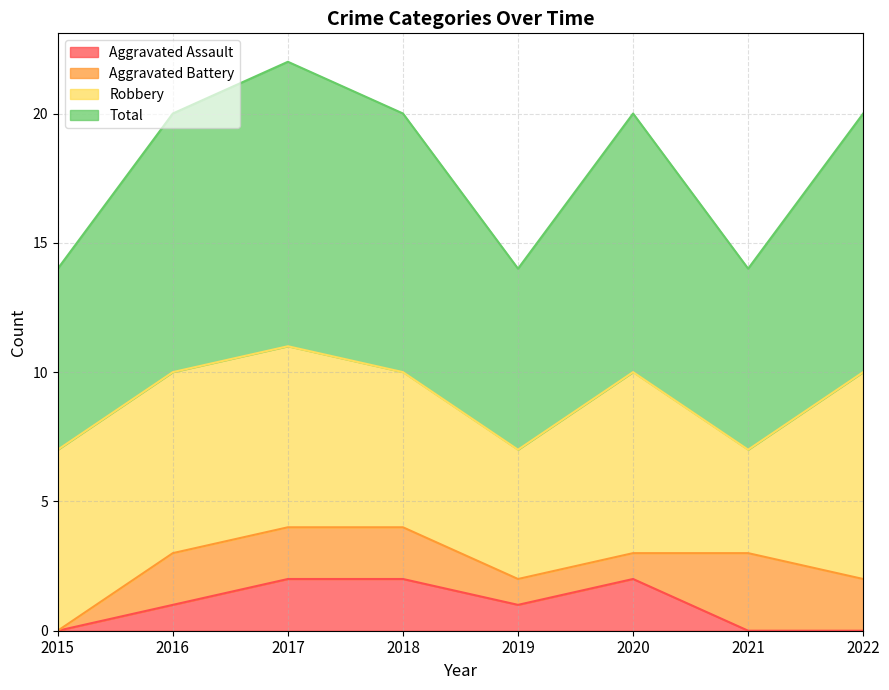

True or false: Total has more than 2 points higher than both neighbors.

False